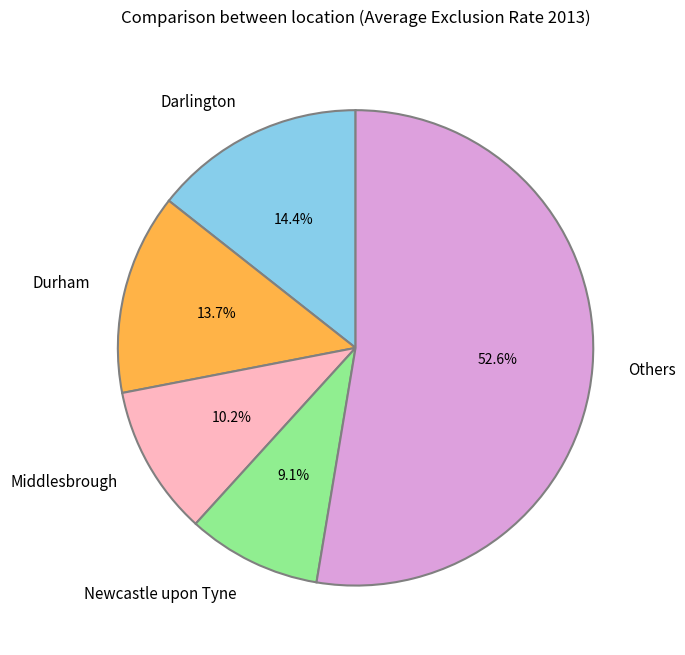

What is the largest slice in the pie chart?

Others